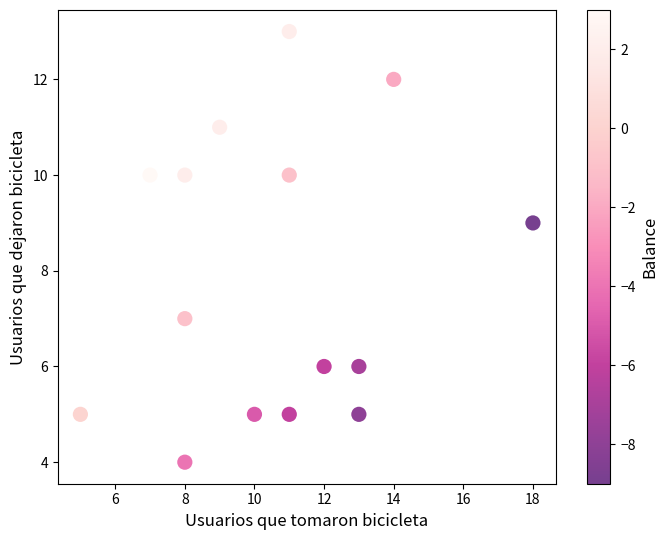

What is the range of Y values (max minus min)?

9